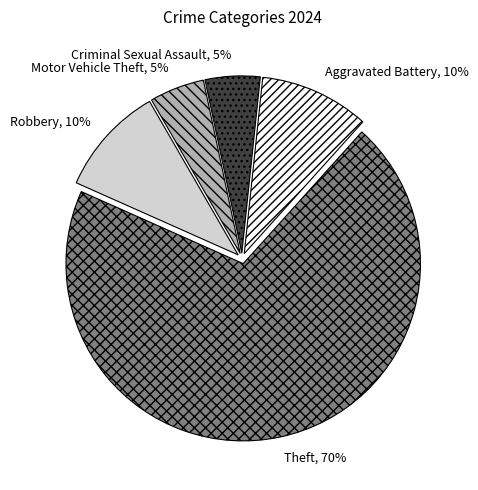

Is there a majority slice in this chart?

Yes